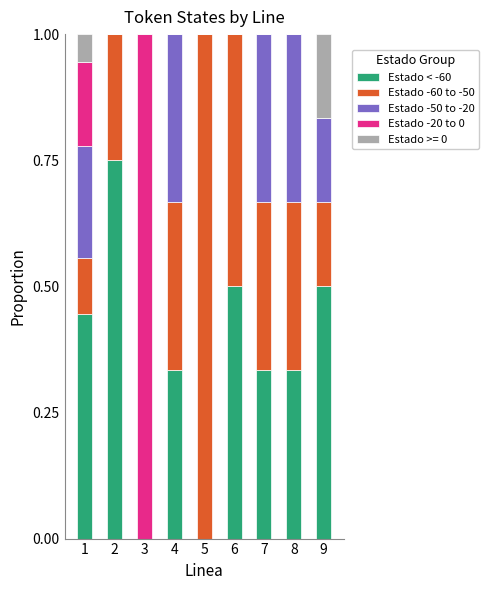

What is the total value across all series at 2?

1.0